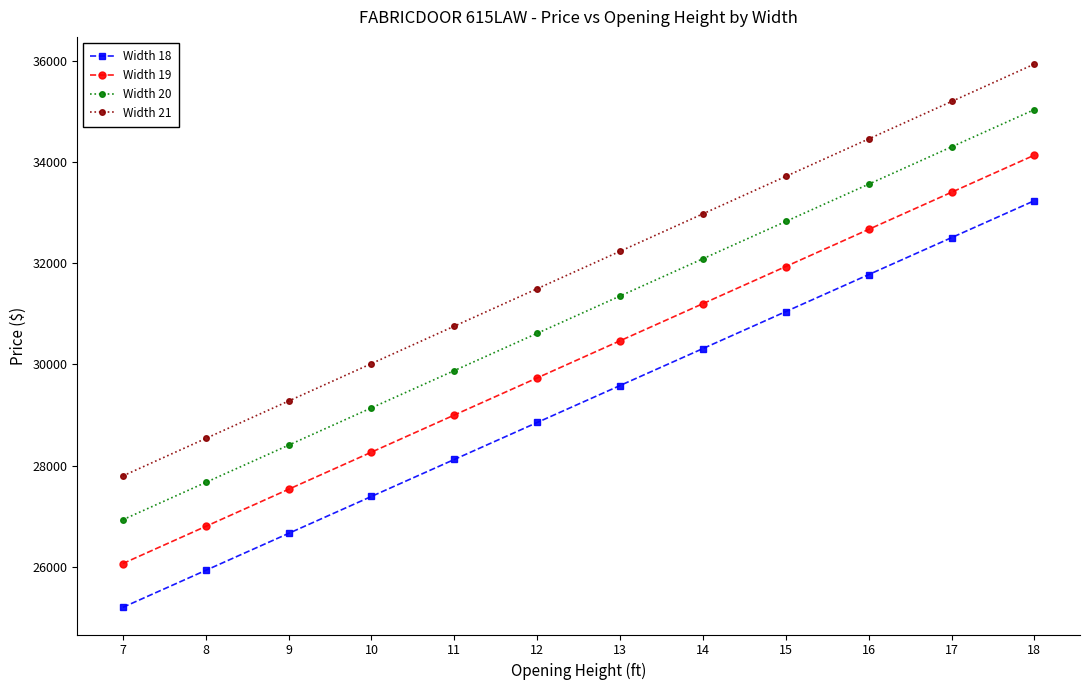

Between 13 and 14, which series saw the biggest shift?

Width 21